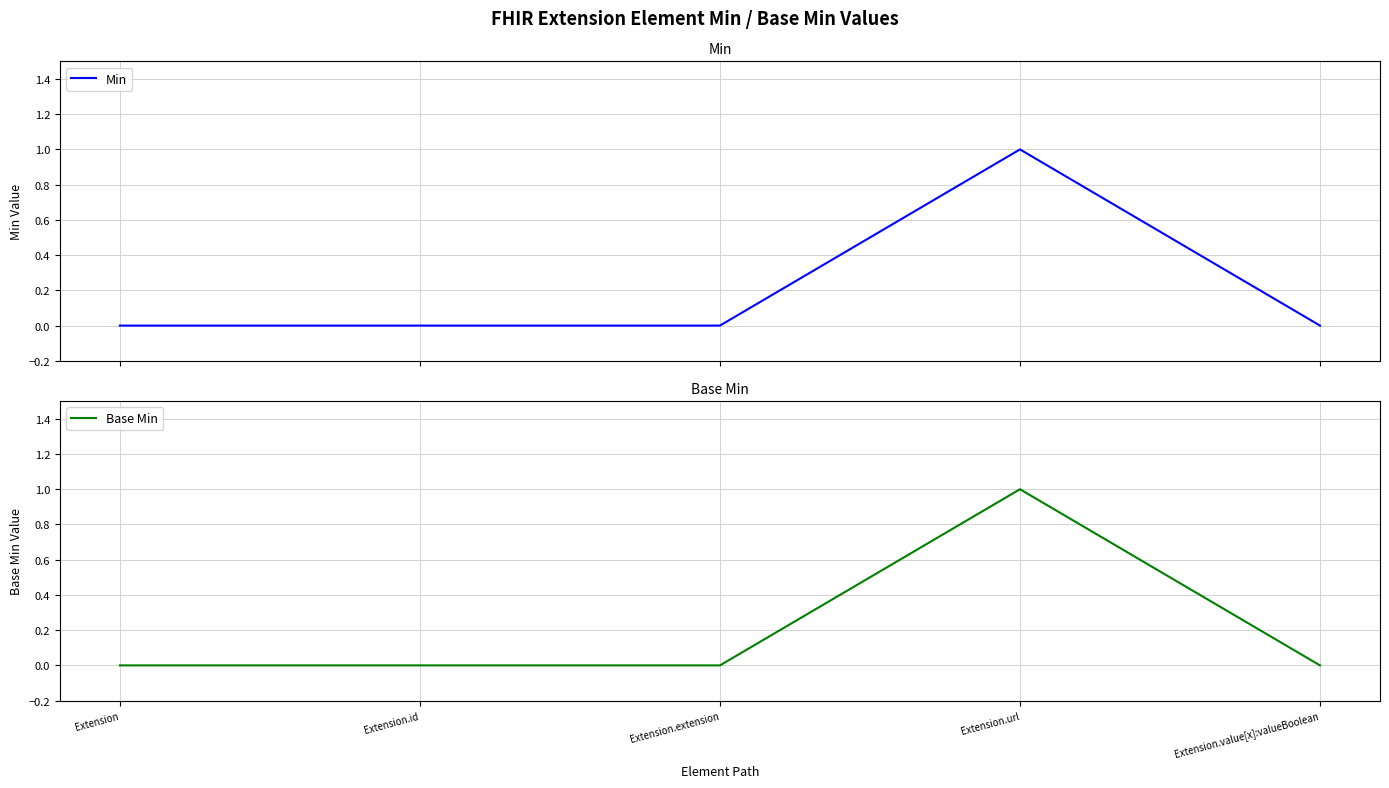

What is the value of the Min point at the 4th from the left?

1